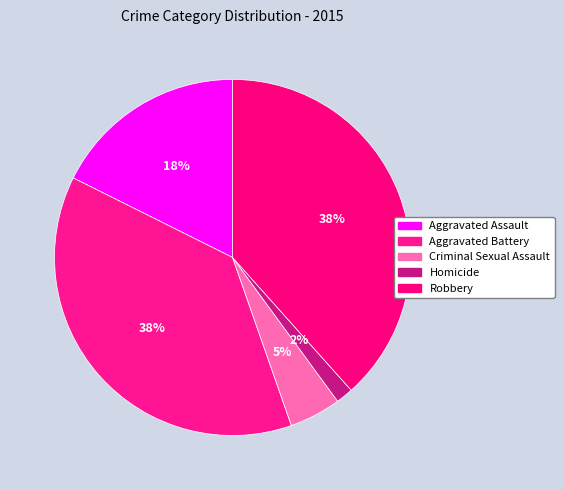

To the nearest percent, what portion does Homicide represent?

2%